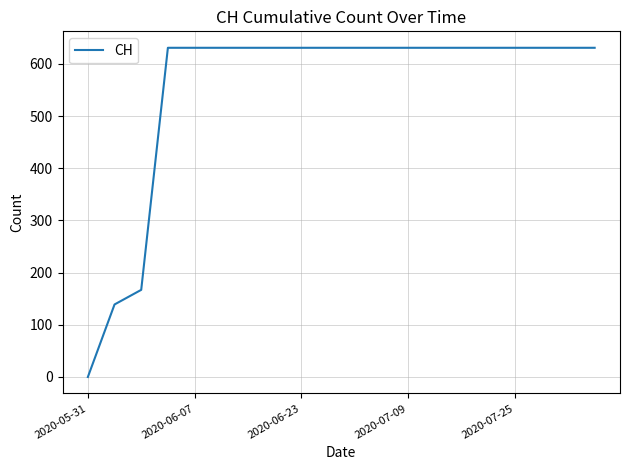

What is the maximum value shown in the chart?

631